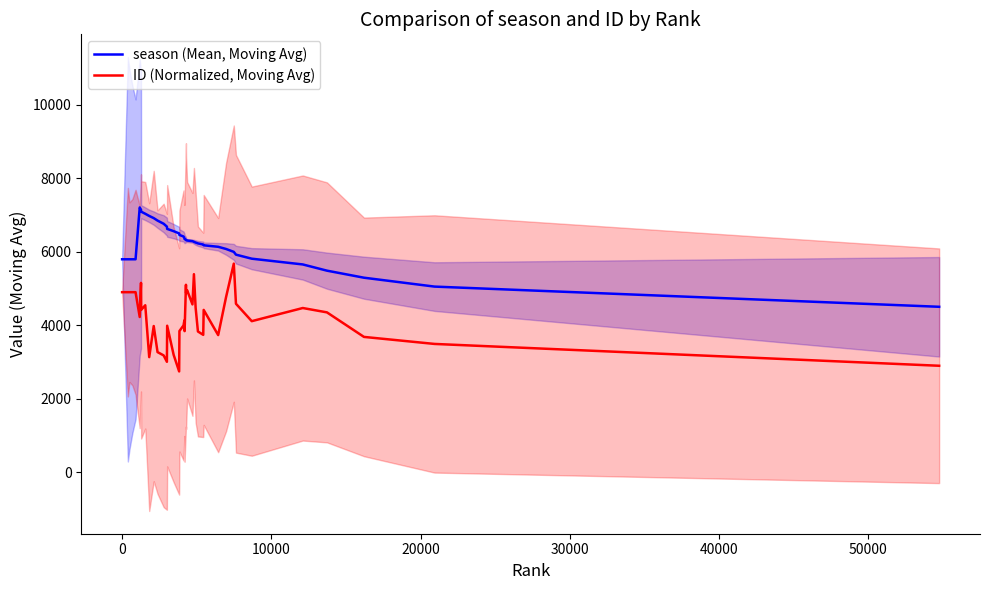

List the series in order of their overall mean, lowest first.

ID (Normalized, Moving Avg), season (Mean, Moving Avg)